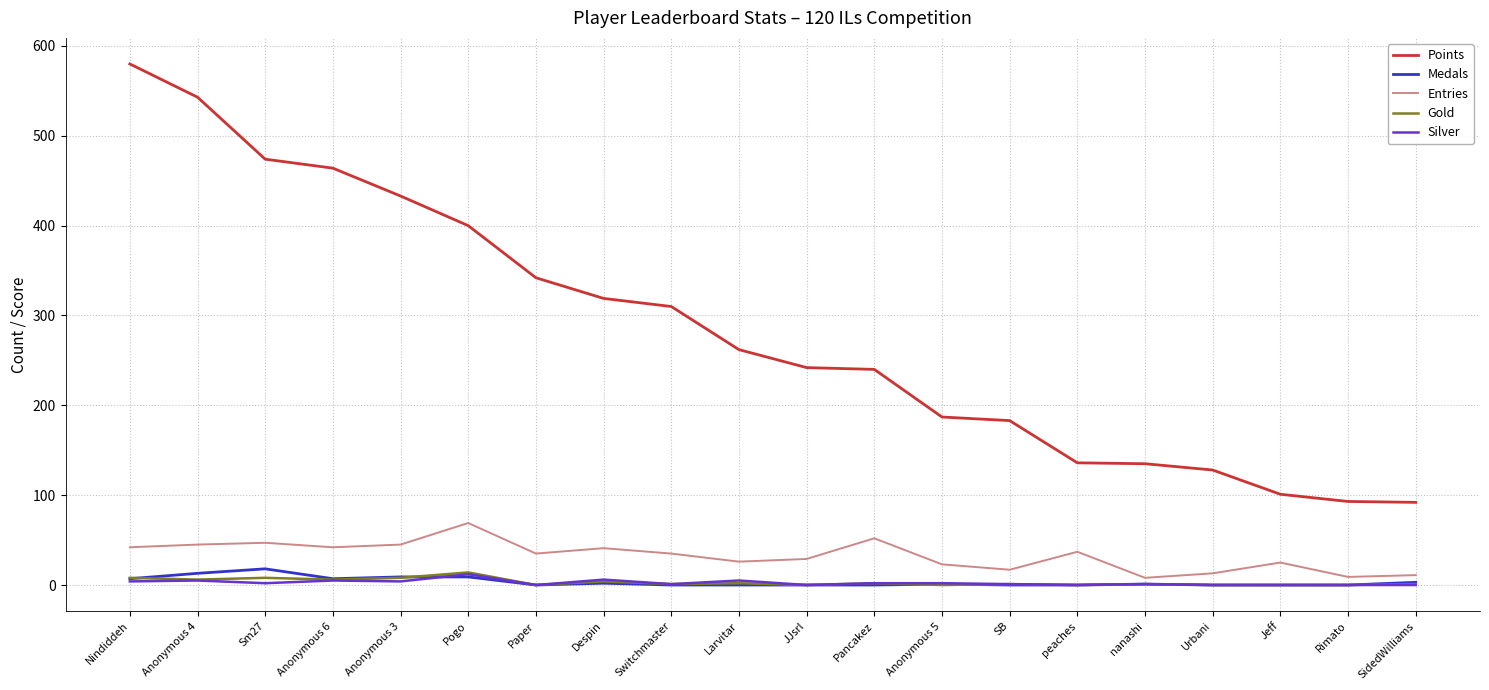

Which series has the largest range (max minus min)?

Points